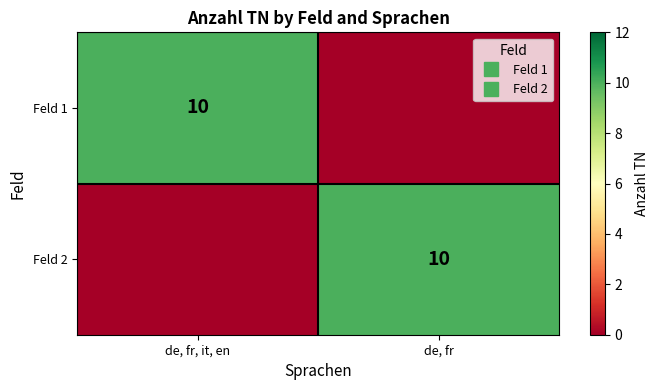

Where is Feld 1 nearest to the value 5?

de, fr, it, en